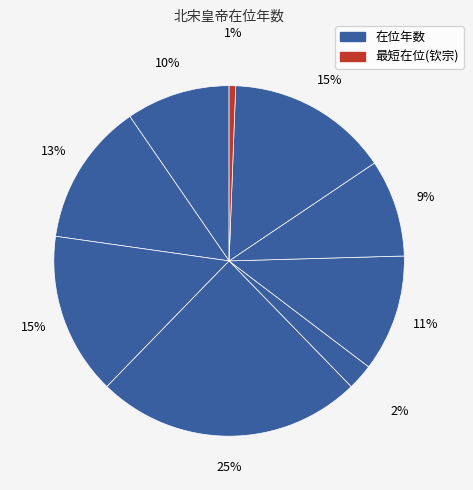

How many slices are in this pie chart?

9